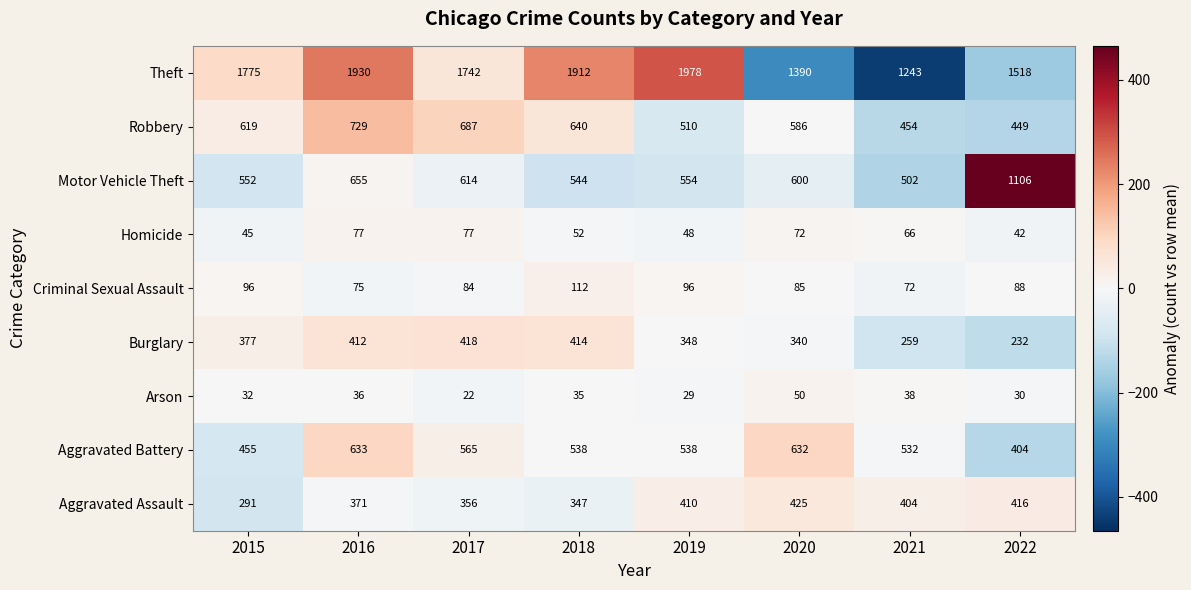

Which series changed the most between 2016 and 2021?

Theft